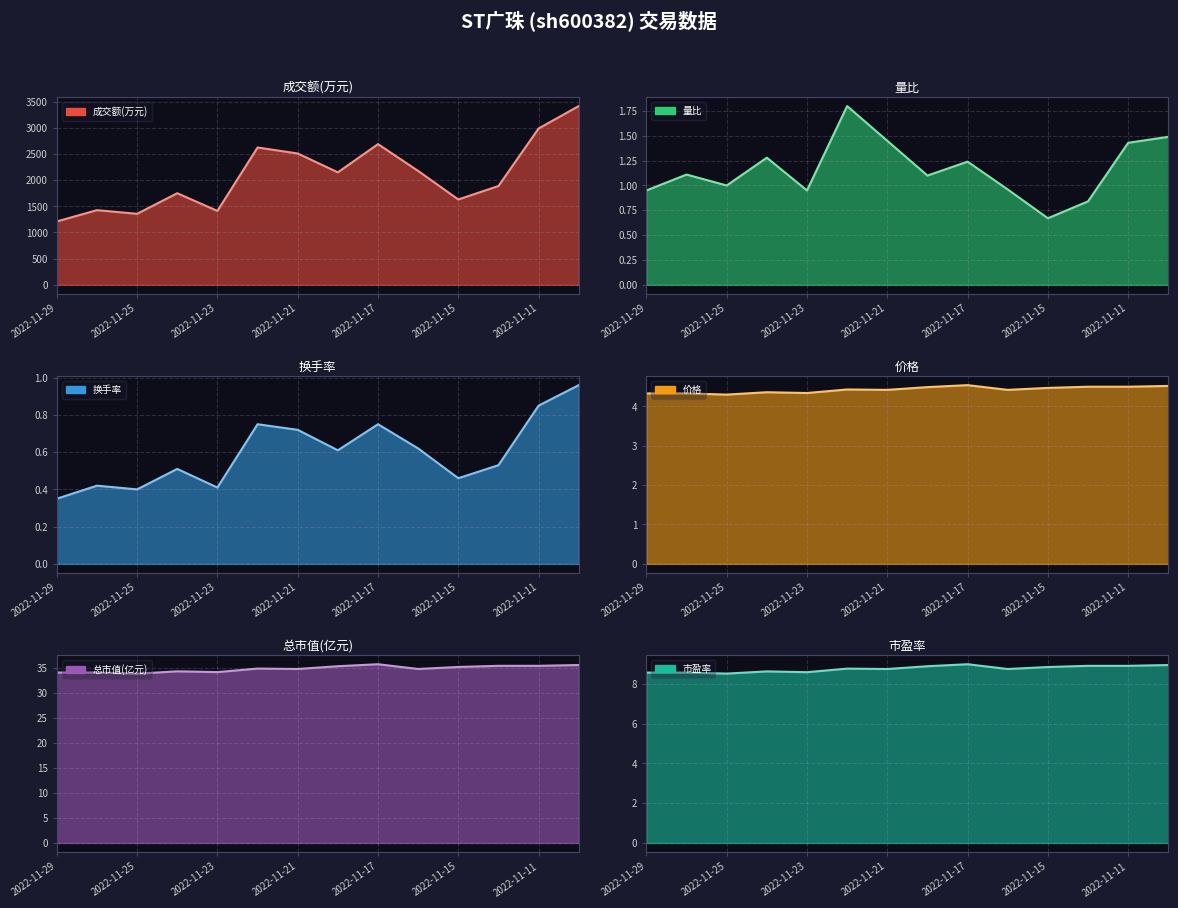

Which series changed the most between 2022-11-21 and 11?

成交额(万元)